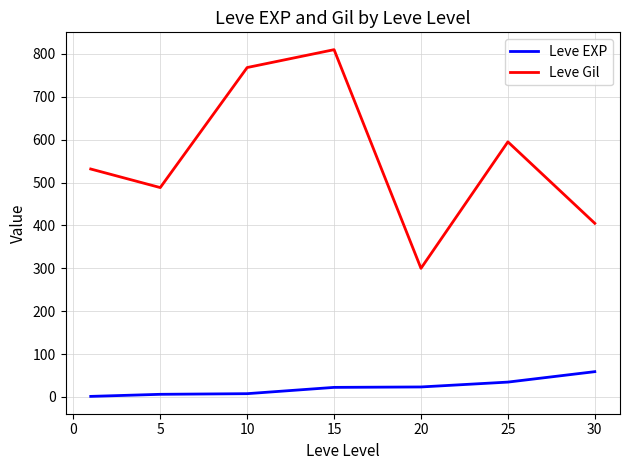

Which series has the largest range (max minus min)?

Leve Gil